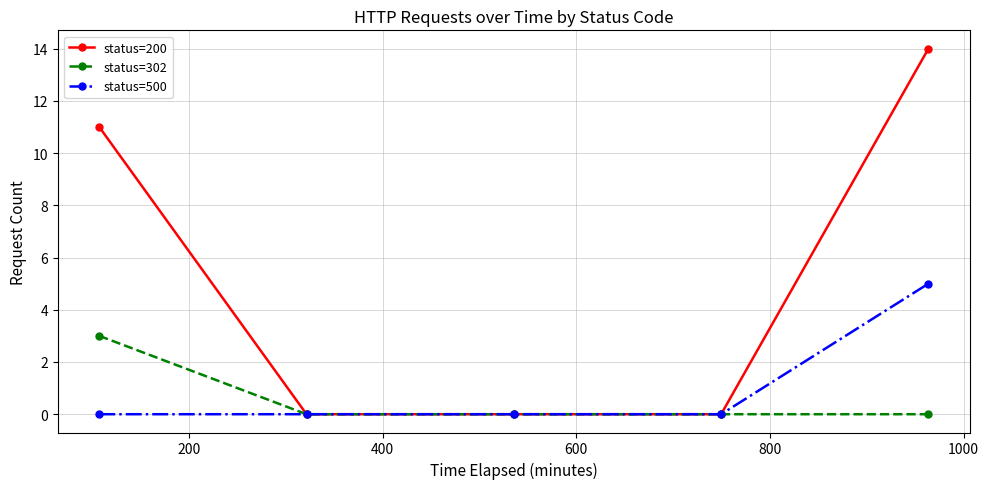

Which series has the largest total across all categories?

status=200